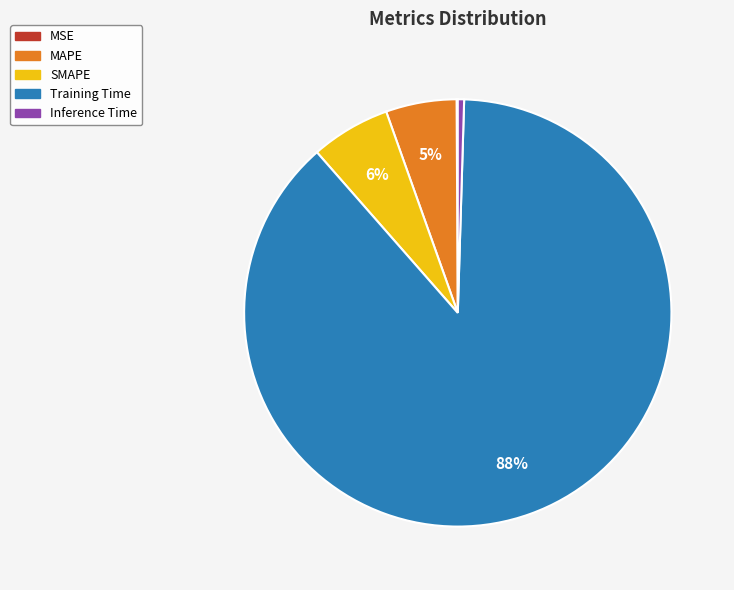

Is the sum of Inference Time and MAPE greater than half?

No